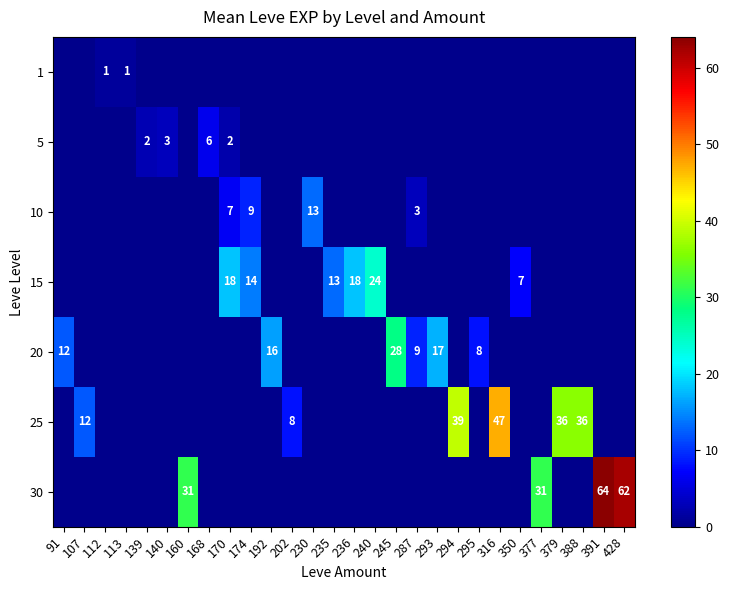

What is the total value across all series at 287?

12.0